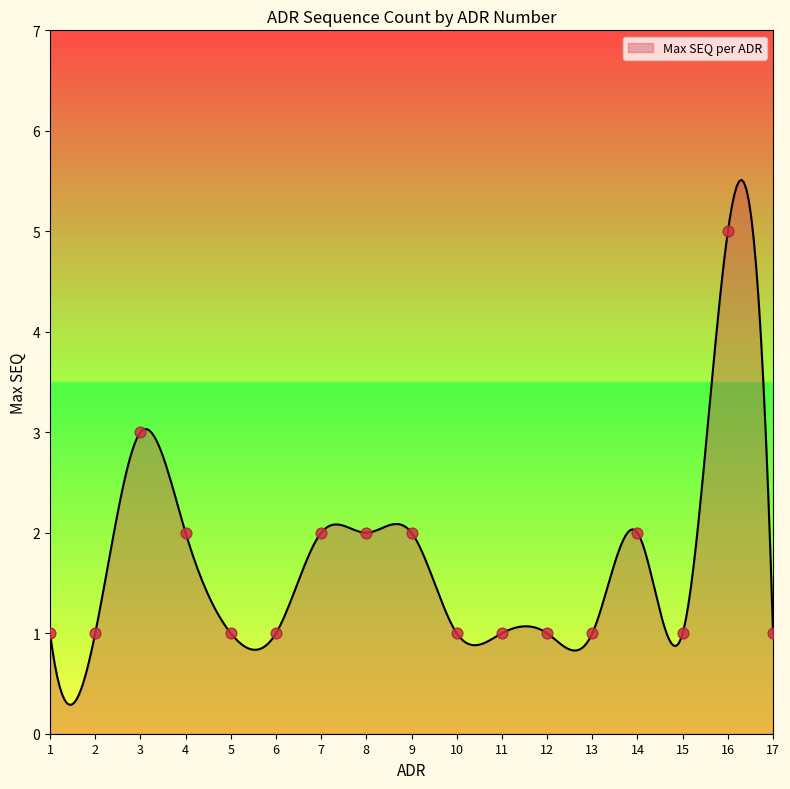

Which has a higher value, 7 or 15?

7